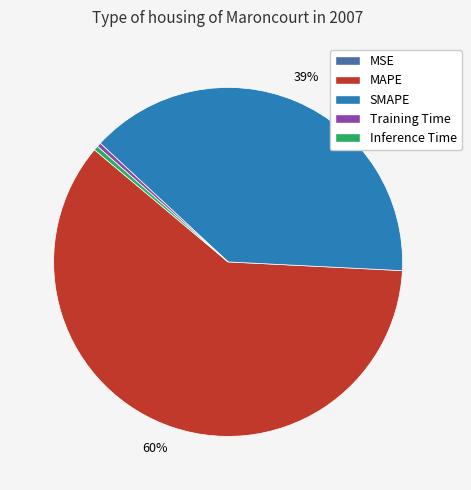

Does MAPE represent more than half of the total?

Yes